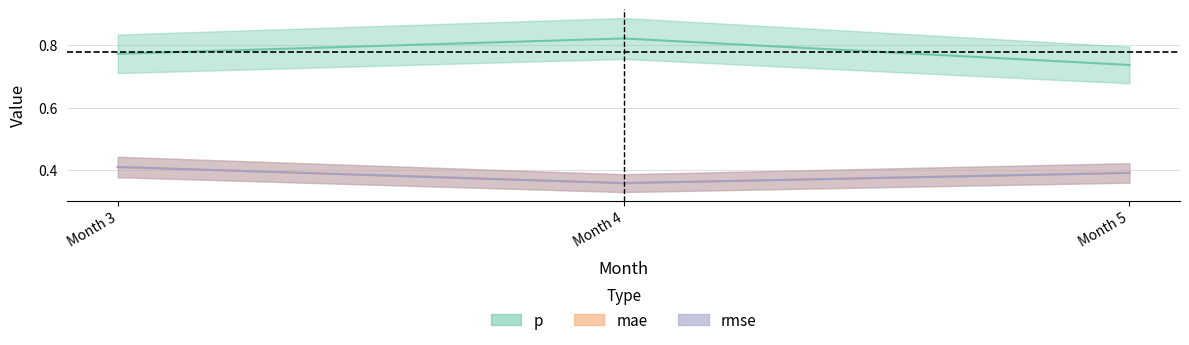

What is the value of the mae point at the 3rd from the left?

0.4